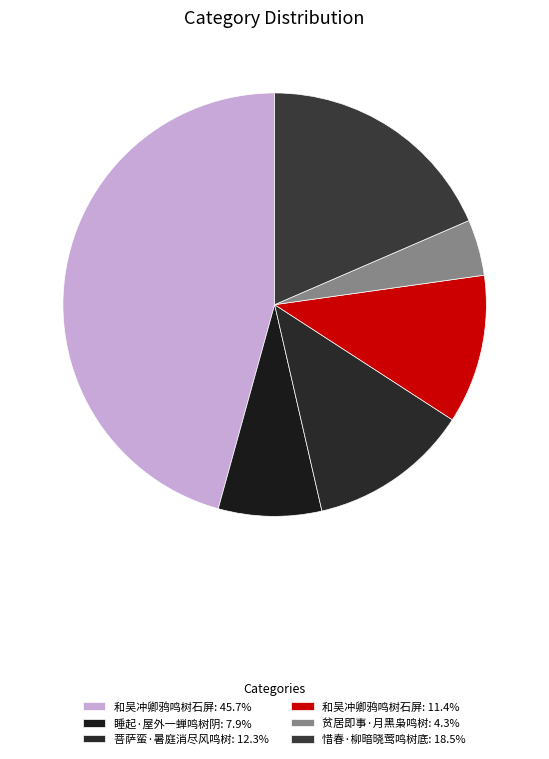

How many segments does this pie chart have?

6